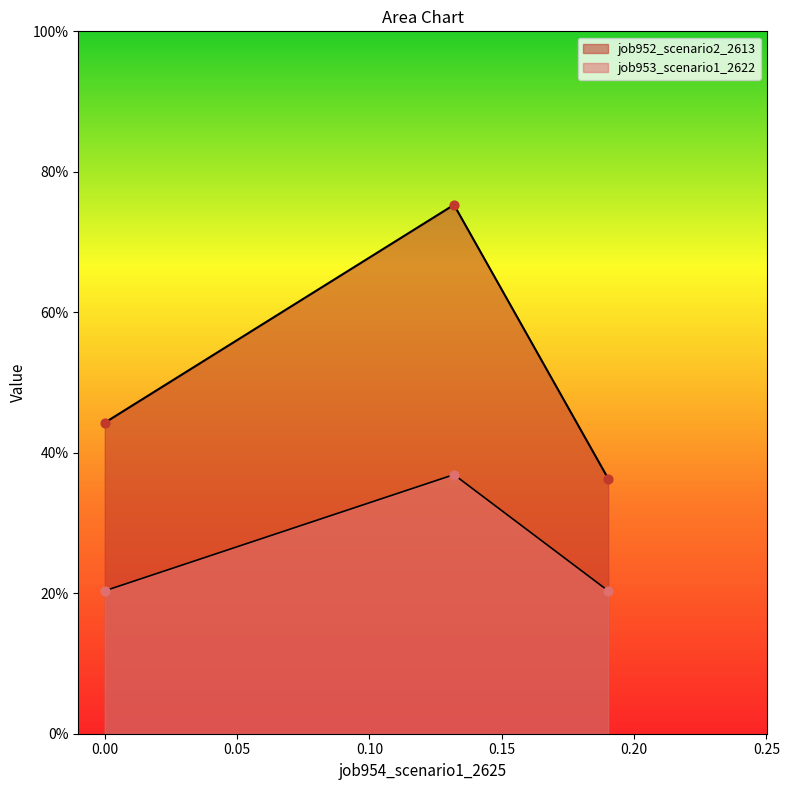

Which series has the widest spread of Y values?

job952_scenario2_2613